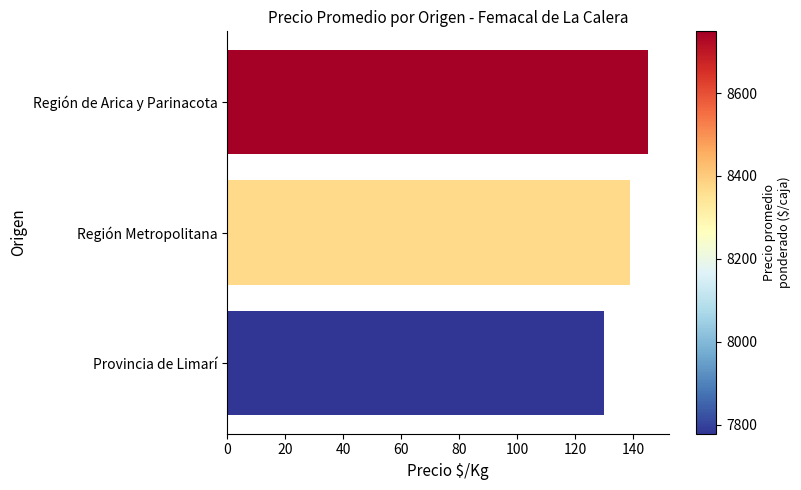

What is the minimum value shown in the chart?

130